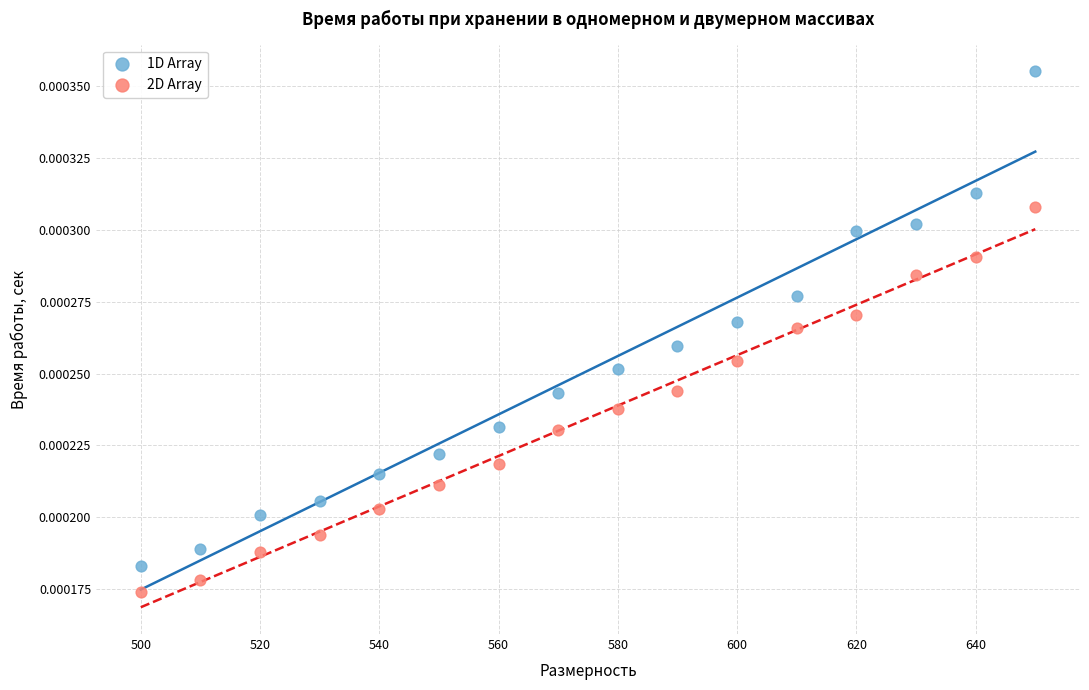

Which series contains the lowest Y value?

2D Array